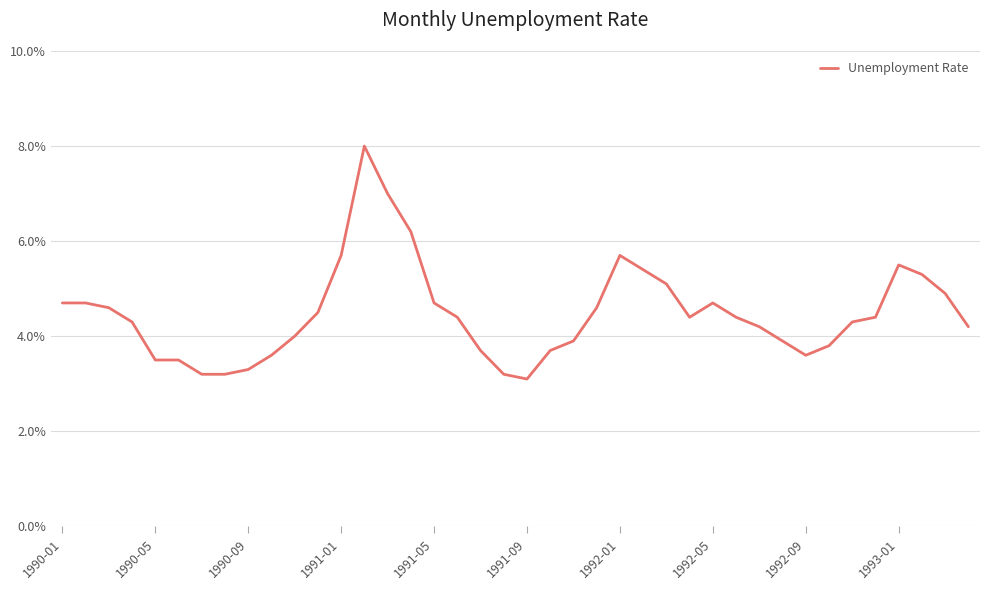

How many categories are shown in the chart?

40